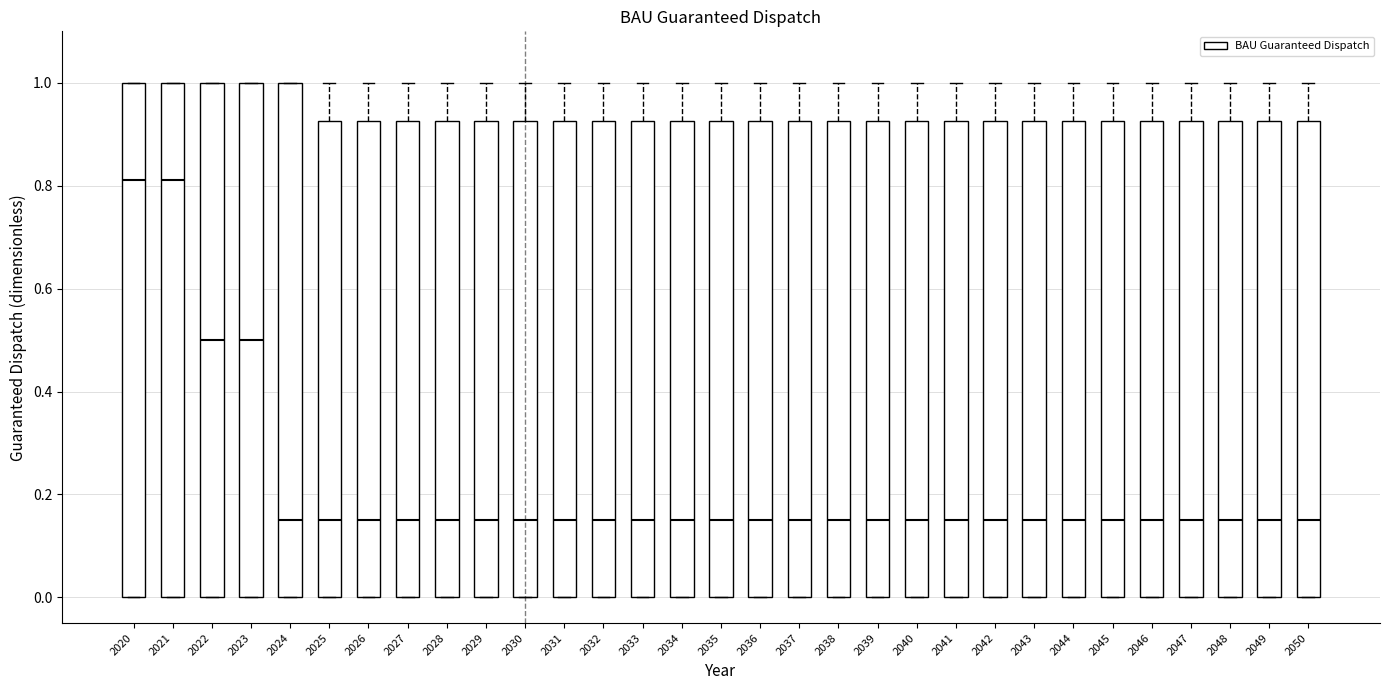

Reading left to right, read every box against the y-axis: the position of its median line, the range the box covers, and the ends of its whiskers. The values are not printed on the chart, so give them approximately, as read against the axis.

2020: median 0.82, box 0.00 to 1.00, whiskers 0.00 to 1.00
2021: median 0.82, box 0.00 to 1.00, whiskers 0.00 to 1.00
2022: median 0.50, box 0.00 to 1.00, whiskers 0.00 to 1.00
2023: median 0.50, box 0.00 to 1.00, whiskers 0.00 to 1.00
2024: median 0.16, box 0.00 to 1.00, whiskers 0.00 to 1.00
2025: median 0.16, box 0.00 to 0.92, whiskers 0.00 to 1.00
2026: median 0.16, box 0.00 to 0.92, whiskers 0.00 to 1.00
2027: median 0.16, box 0.00 to 0.92, whiskers 0.00 to 1.00
2028: median 0.16, box 0.00 to 0.92, whiskers 0.00 to 1.00
2029: median 0.16, box 0.00 to 0.92, whiskers 0.00 to 1.00
2030: median 0.16, box 0.00 to 0.92, whiskers 0.00 to 1.00
2031: median 0.16, box 0.00 to 0.92, whiskers 0.00 to 1.00
2032: median 0.16, box 0.00 to 0.92, whiskers 0.00 to 1.00
2033: median 0.16, box 0.00 to 0.92, whiskers 0.00 to 1.00
2034: median 0.16, box 0.00 to 0.92, whiskers 0.00 to 1.00
2035: median 0.16, box 0.00 to 0.92, whiskers 0.00 to 1.00
2036: median 0.16, box 0.00 to 0.92, whiskers 0.00 to 1.00
2037: median 0.16, box 0.00 to 0.92, whiskers 0.00 to 1.00
2038: median 0.16, box 0.00 to 0.92, whiskers 0.00 to 1.00
2039: median 0.16, box 0.00 to 0.92, whiskers 0.00 to 1.00
2040: median 0.16, box 0.00 to 0.92, whiskers 0.00 to 1.00
2041: median 0.16, box 0.00 to 0.92, whiskers 0.00 to 1.00
2042: median 0.16, box 0.00 to 0.92, whiskers 0.00 to 1.00
2043: median 0.16, box 0.00 to 0.92, whiskers 0.00 to 1.00
2044: median 0.16, box 0.00 to 0.92, whiskers 0.00 to 1.00
2045: median 0.16, box 0.00 to 0.92, whiskers 0.00 to 1.00
2046: median 0.16, box 0.00 to 0.92, whiskers 0.00 to 1.00
2047: median 0.16, box 0.00 to 0.92, whiskers 0.00 to 1.00
2048: median 0.16, box 0.00 to 0.92, whiskers 0.00 to 1.00
2049: median 0.16, box 0.00 to 0.92, whiskers 0.00 to 1.00
2050: median 0.16, box 0.00 to 0.92, whiskers 0.00 to 1.00